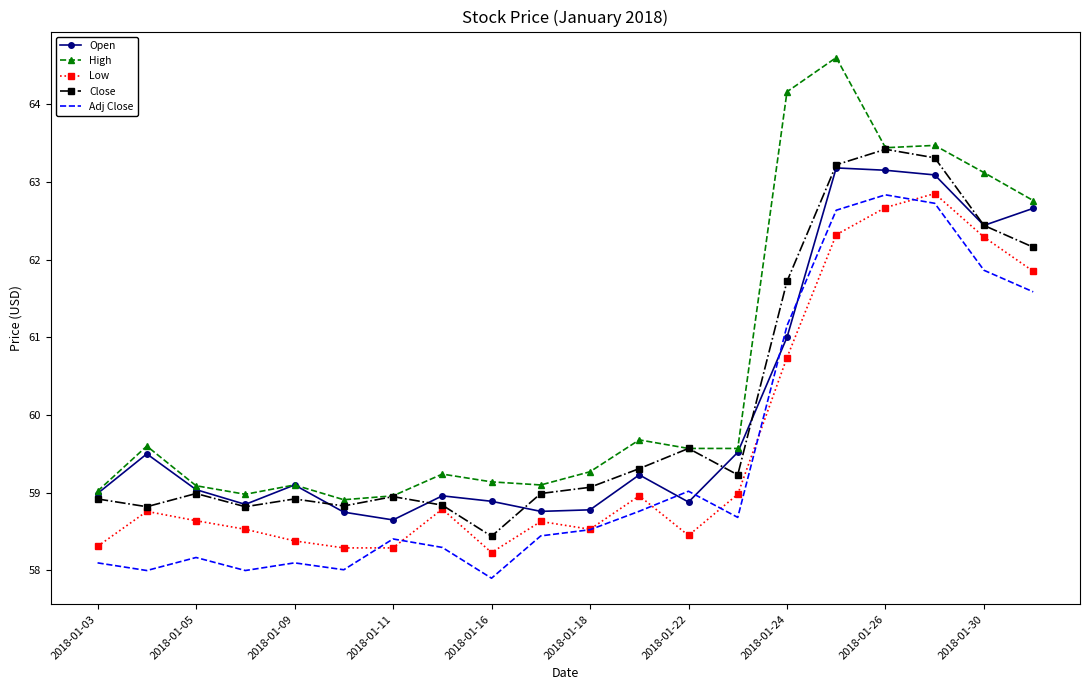

Which series has the largest total across all categories?

High